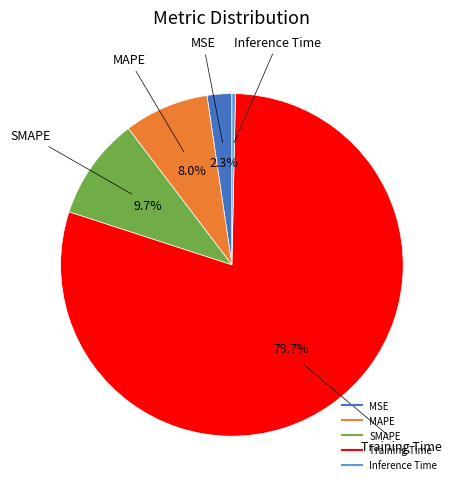

Is it true that SMAPE is 18% of the pie?

False